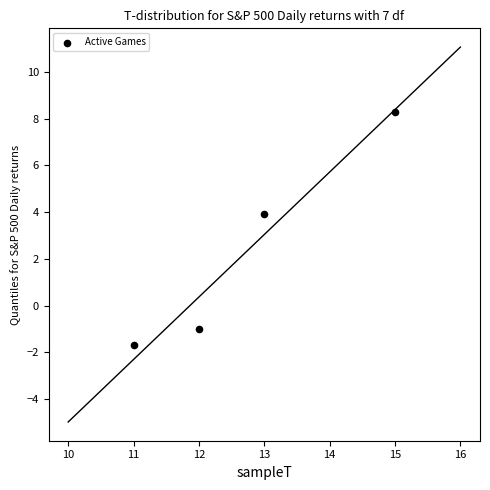

What Y value in the scatter plot is closest to 3?

3.9